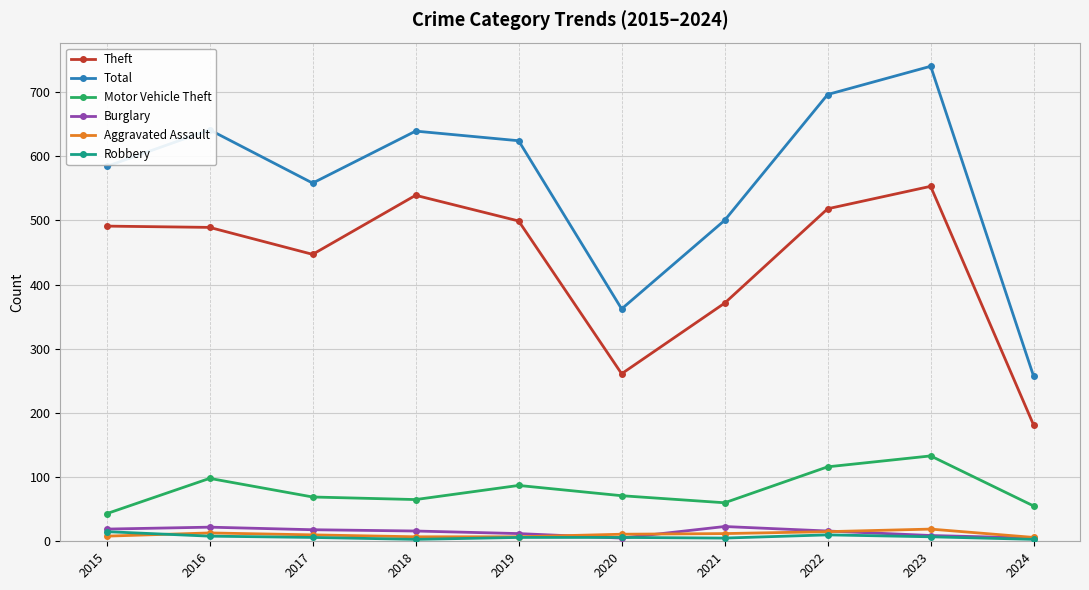

How many interior local valleys does the Motor Vehicle Theft series have?

2